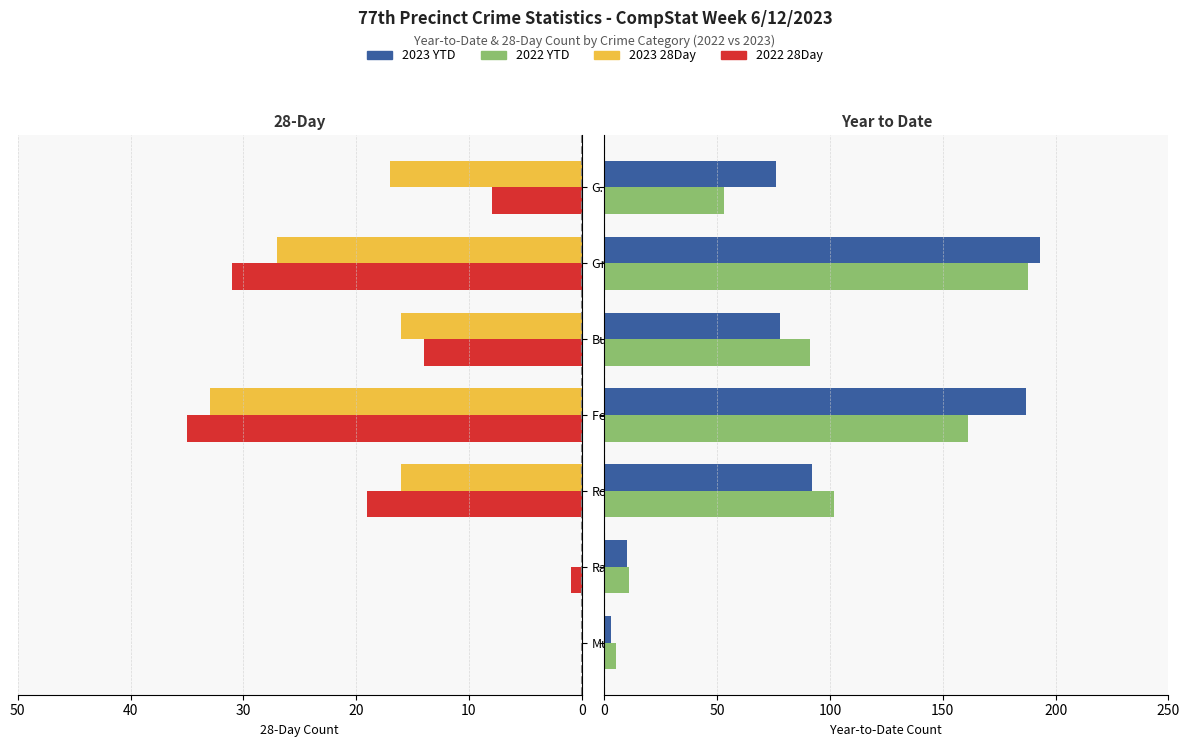

Reading left to right, what are all the values shown in this chart?

2023 28Day: 0	0	16	33	16	27	17
2022 28Day: 0	1	19	35	14	31	8
2023 YTD: 3	10	92	187	78	193	76
2022 YTD: 5	11	102	161	91	188	53